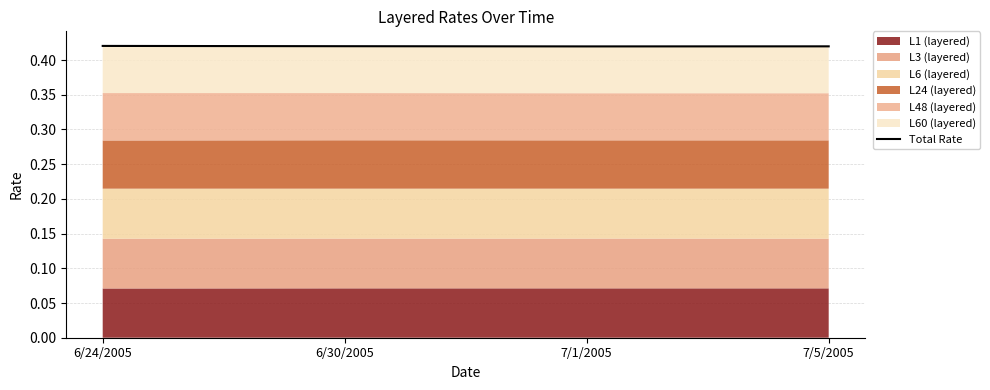

List the labels in order of value, largest first.

6/24/2005, 6/30/2005, 7/5/2005, 7/1/2005